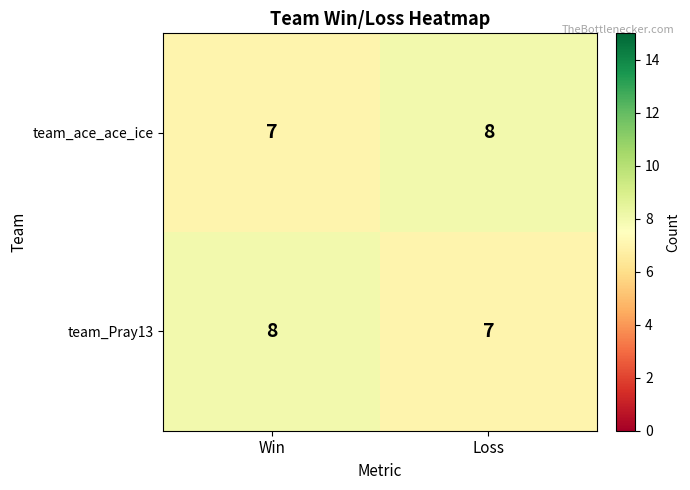

At Loss, list the series in order from largest to smallest.

team_ace_ace_ice, team_Pray13